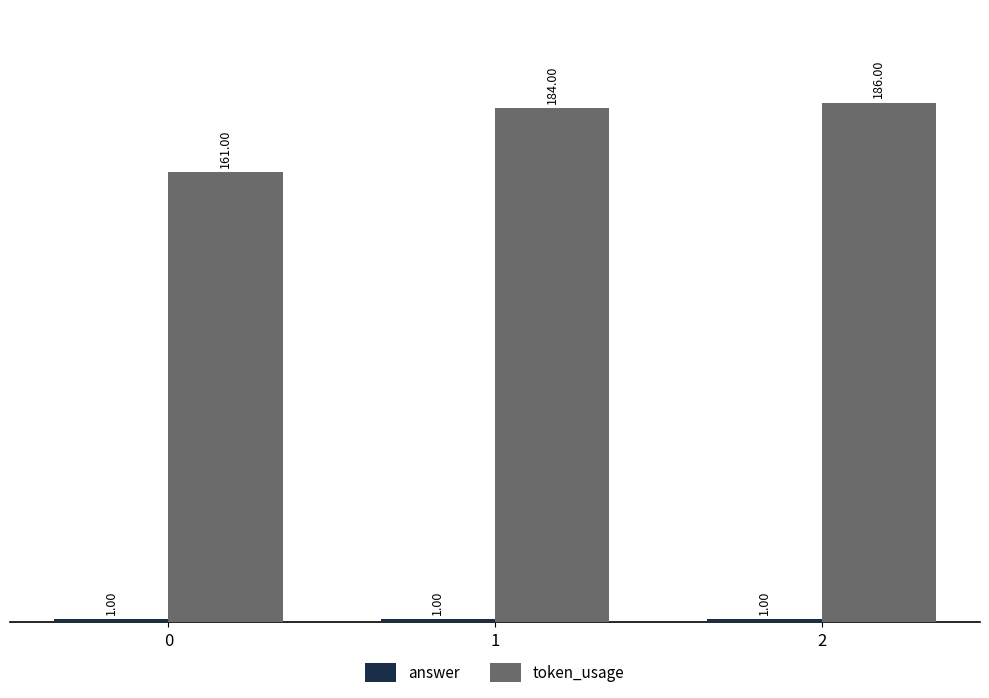

True or false: token_usage has a value of 58 at 1.

False